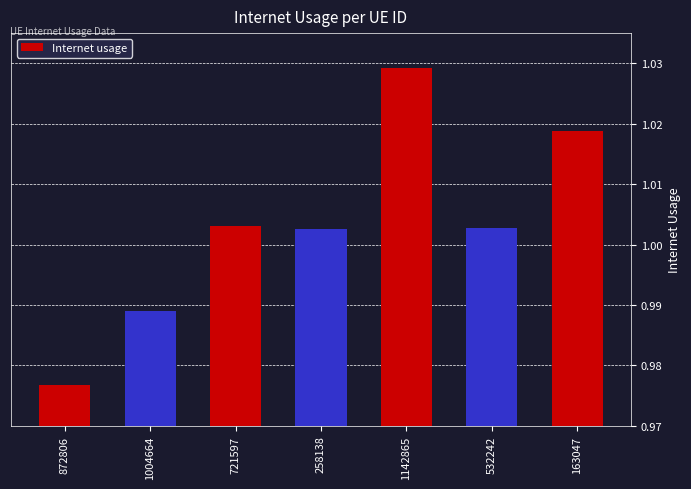

What is the sum of the values at 872806 and 163047?

2.0